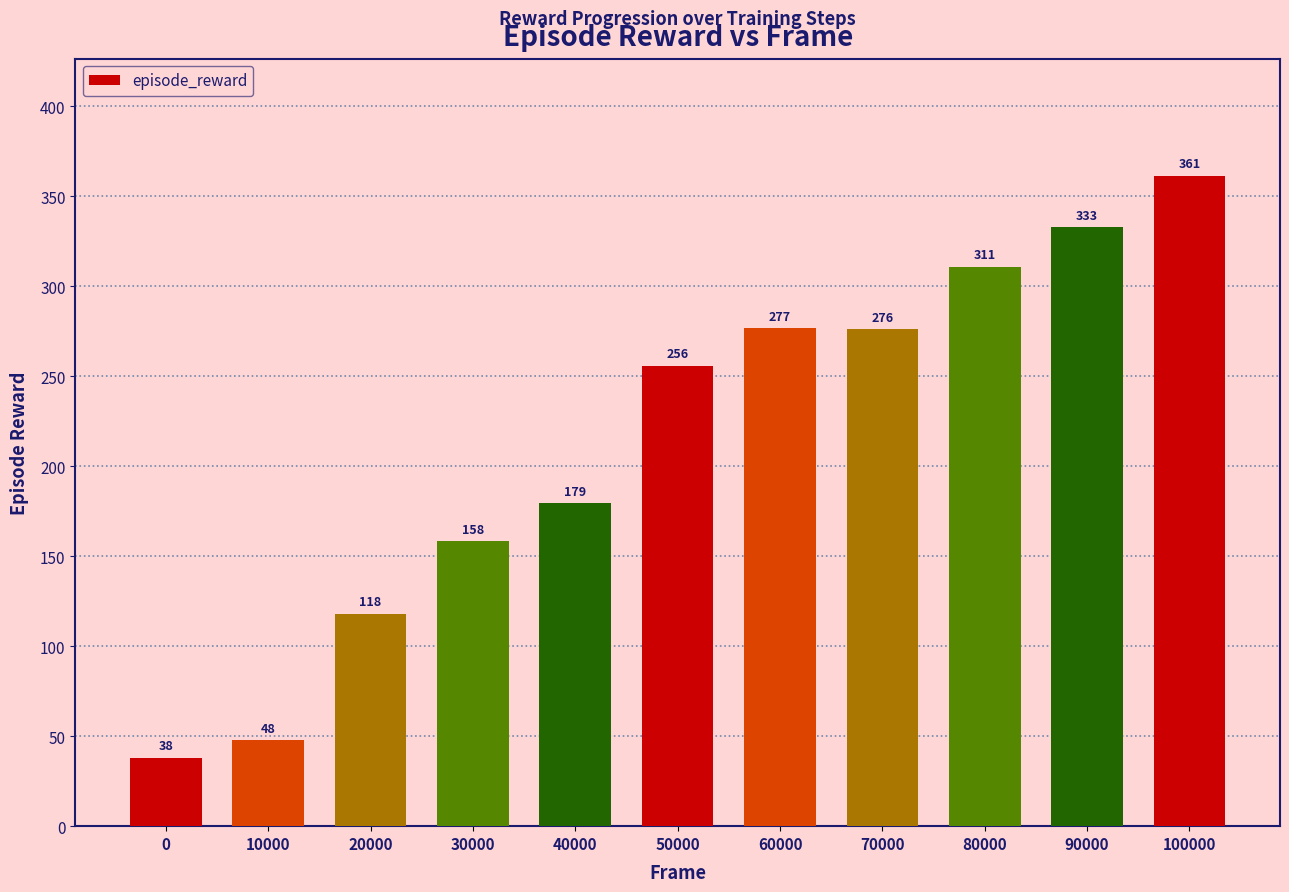

What is the greatest value displayed?

361.4